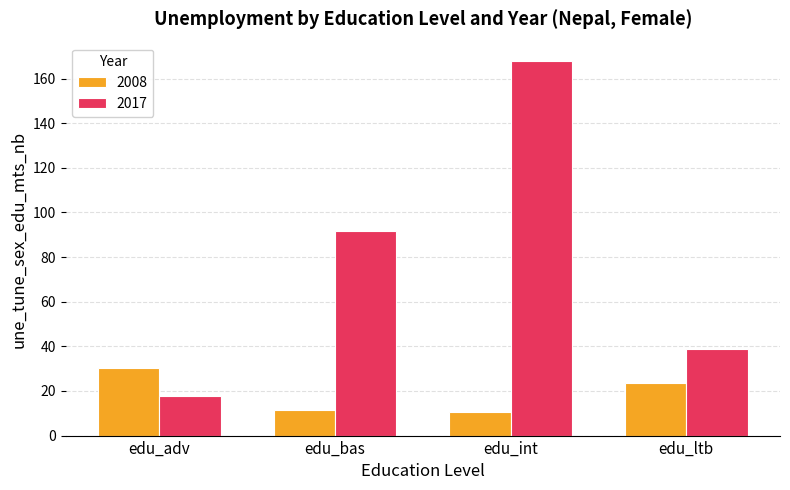

How many data points in 2008 are less than 23?

2